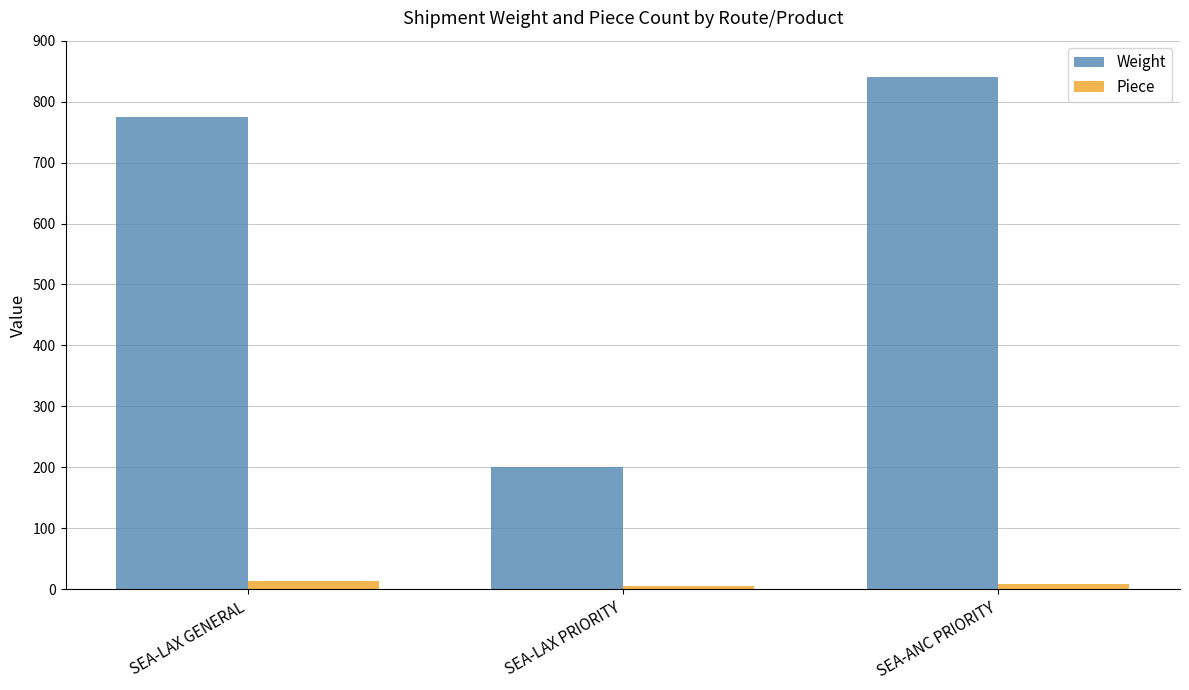

What is the sum of all Weight values?

1815